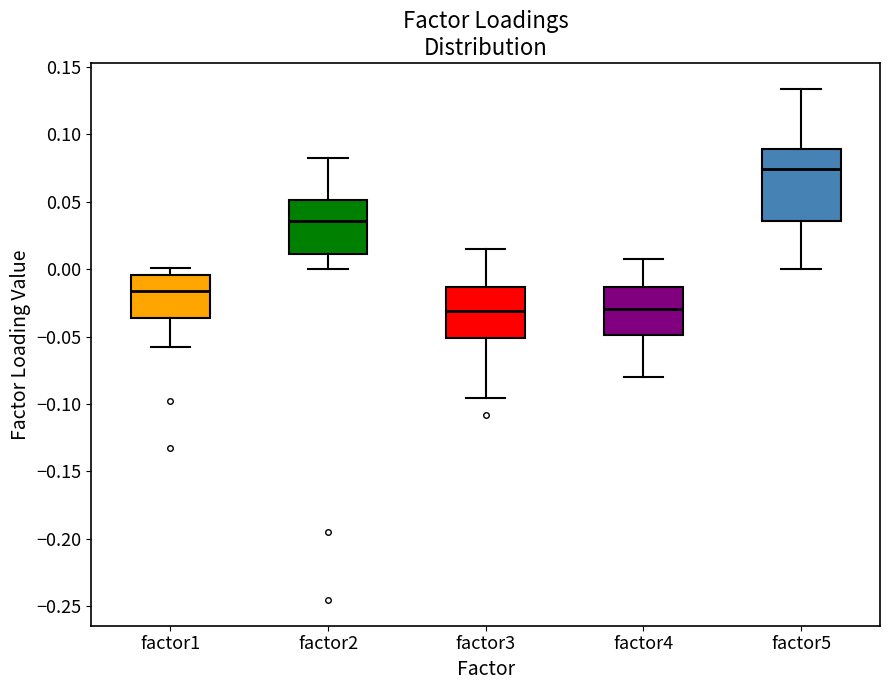

Where does the median line of the box for factor1 sit on the y-axis? The values are not printed on the chart, so give them approximately, as read against the axis.

-0.015